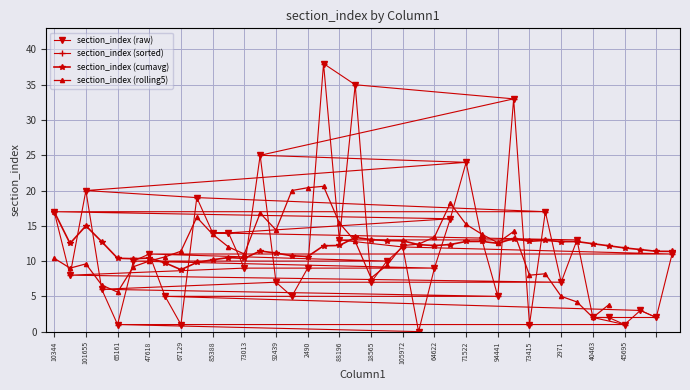

Where is the first local minimum?

9432